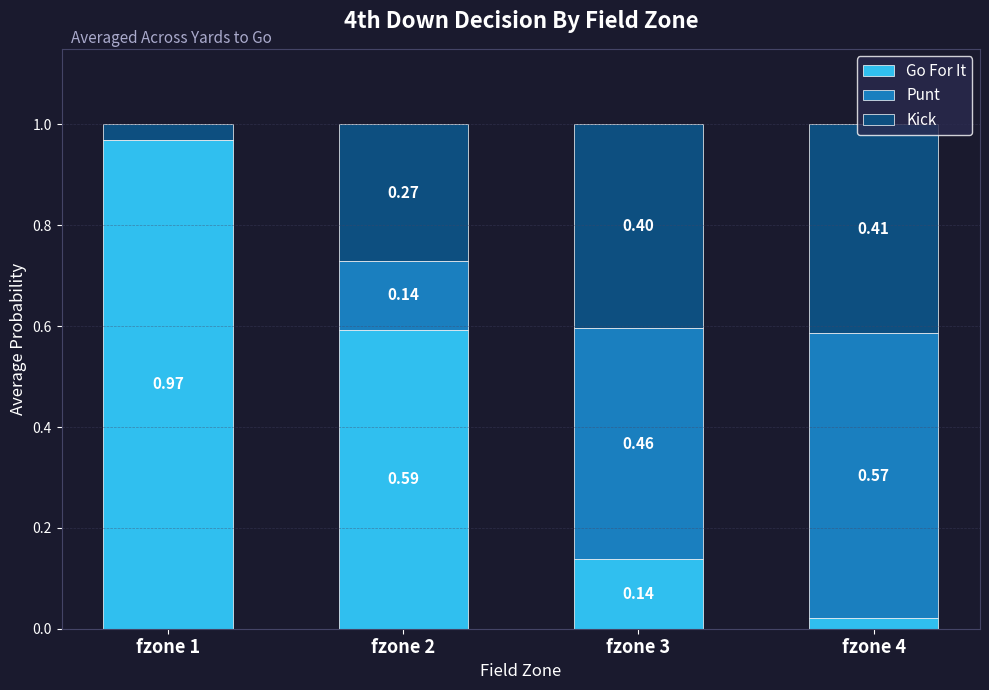

Count the number of data series in this chart.

3